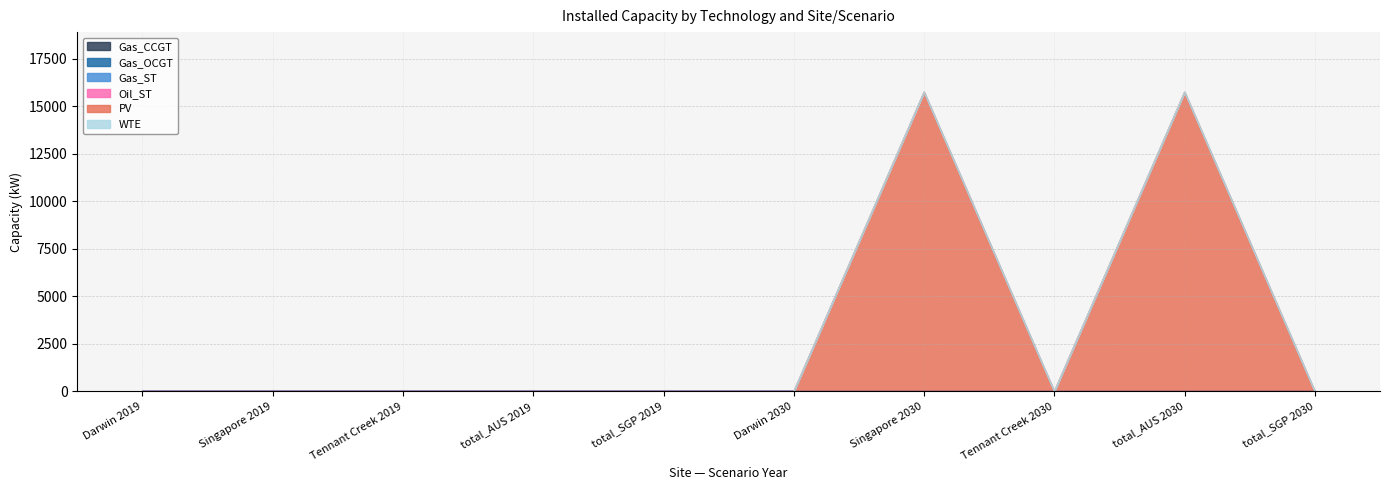

What are all the series names shown in the legend?

PV, Gas_CCGT, Gas_OCGT, Gas_ST, Oil_ST, WTE